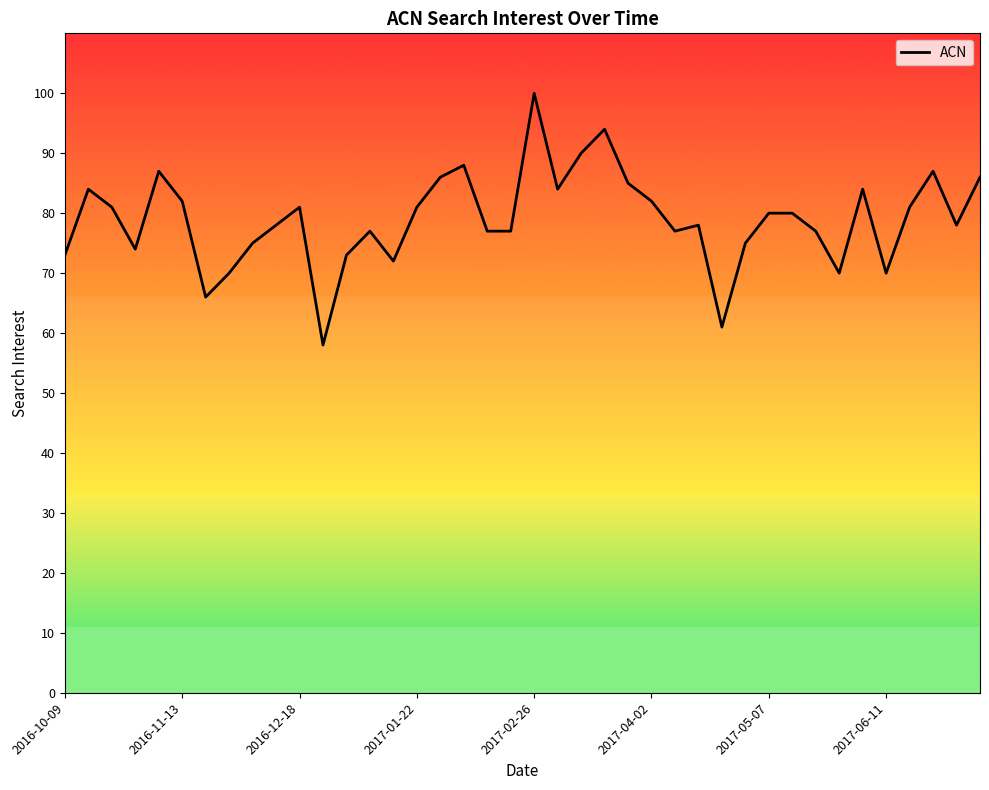

What is the greatest value displayed?

100